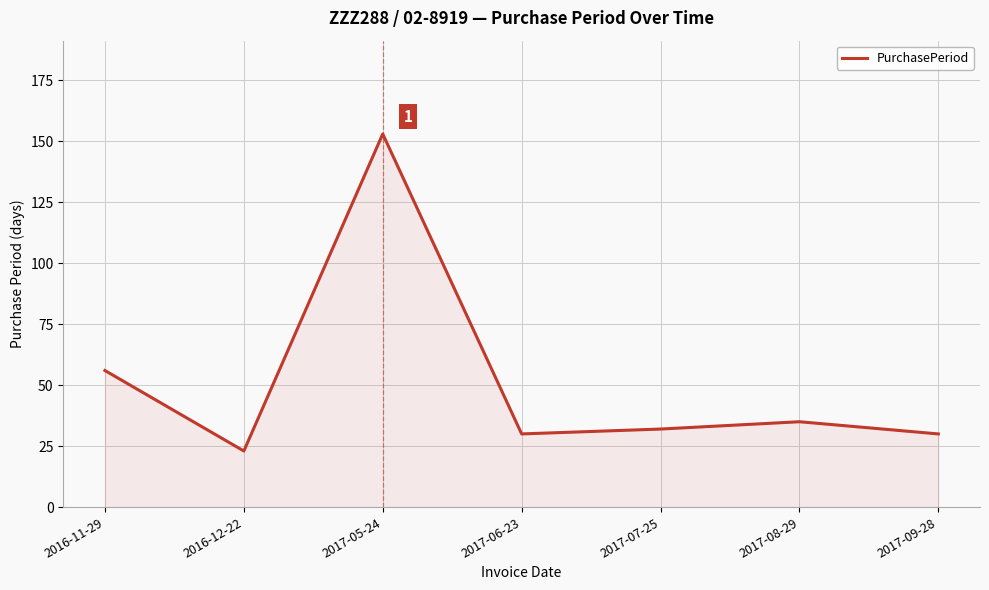

At which label is the value closest to 88?

2016-11-29